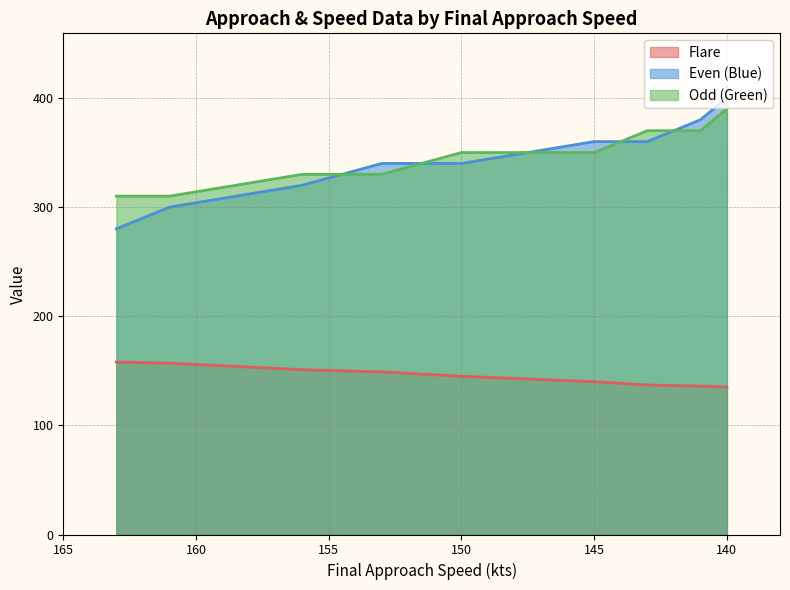

What is the value of the Flare point at the 1st from the left?

158